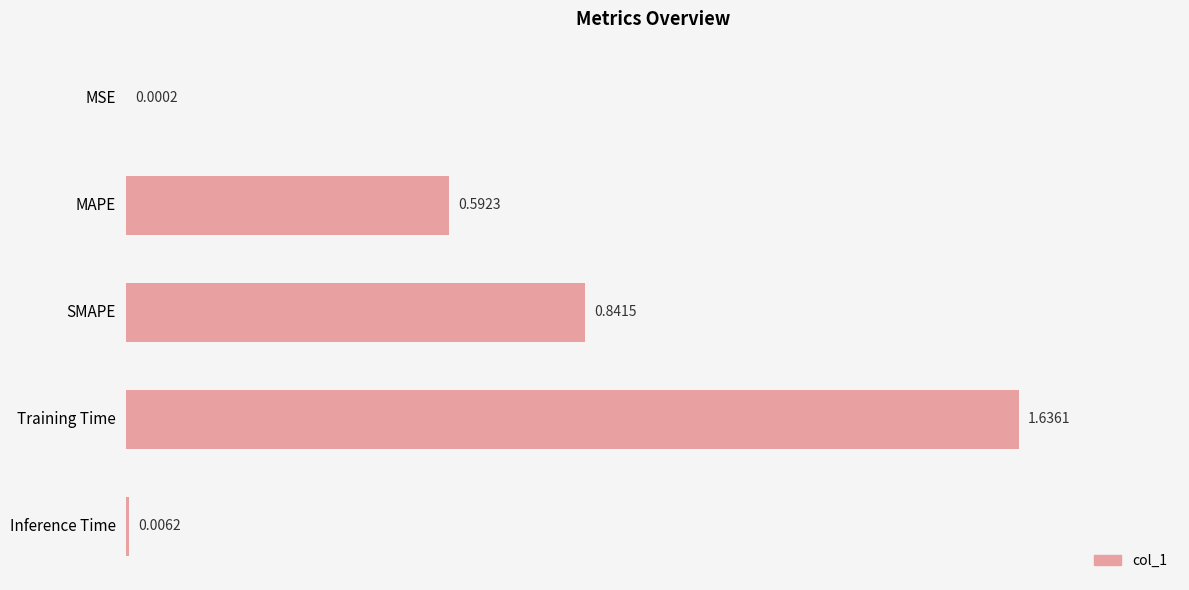

Which category has the highest value across all series?

Training Time